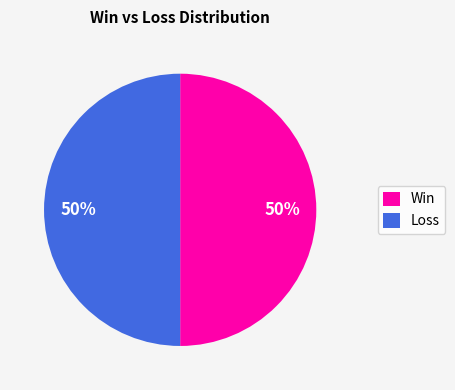

To the nearest percent, what is the average slice percentage?

50%